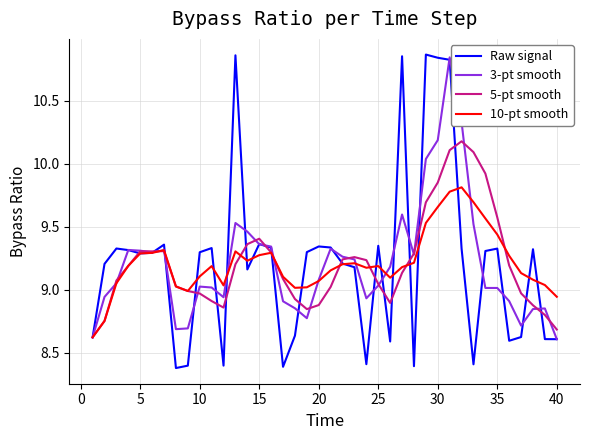

What is the minimum value for Raw signal?

8.4